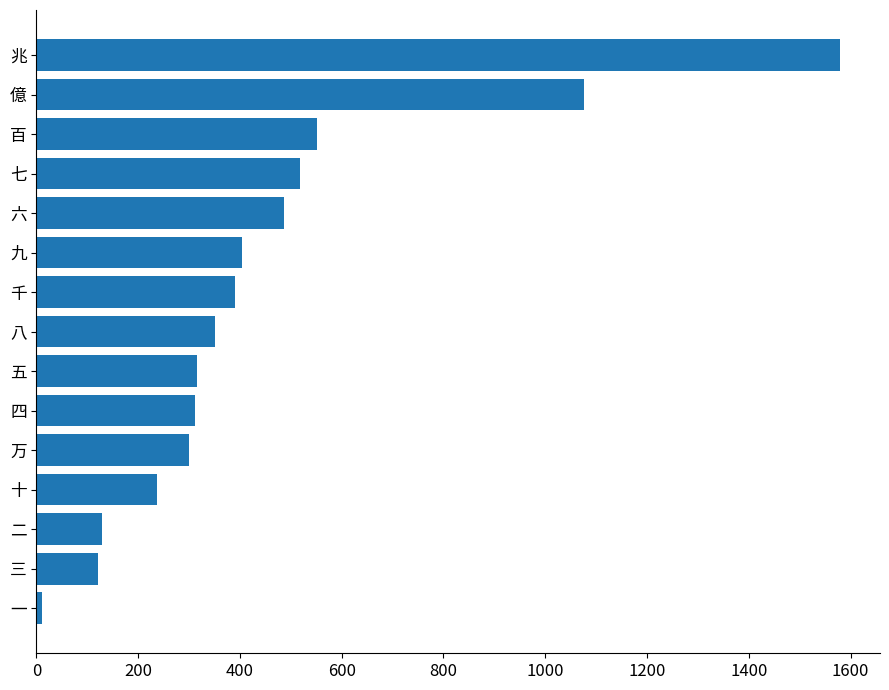

The value at 二 is 128.3. True or false?

True